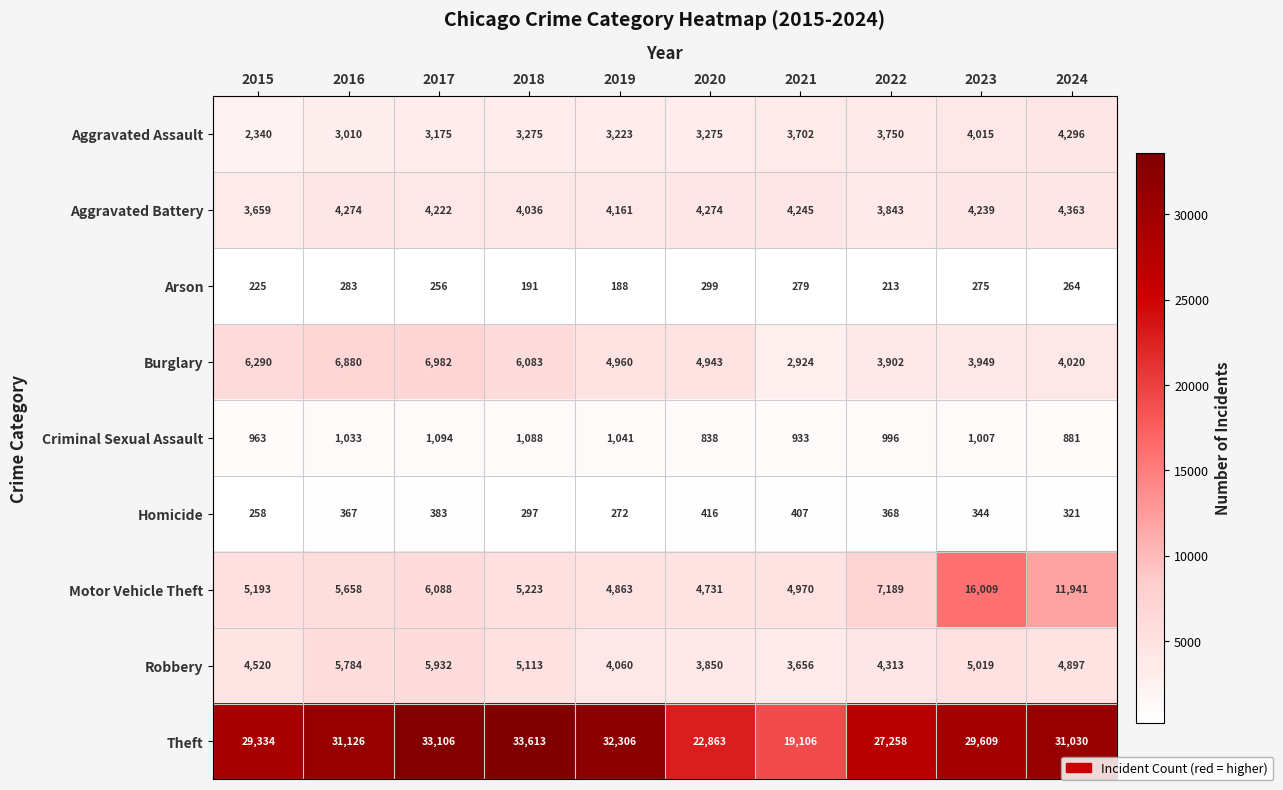

What is the maximum value for Theft?

33613